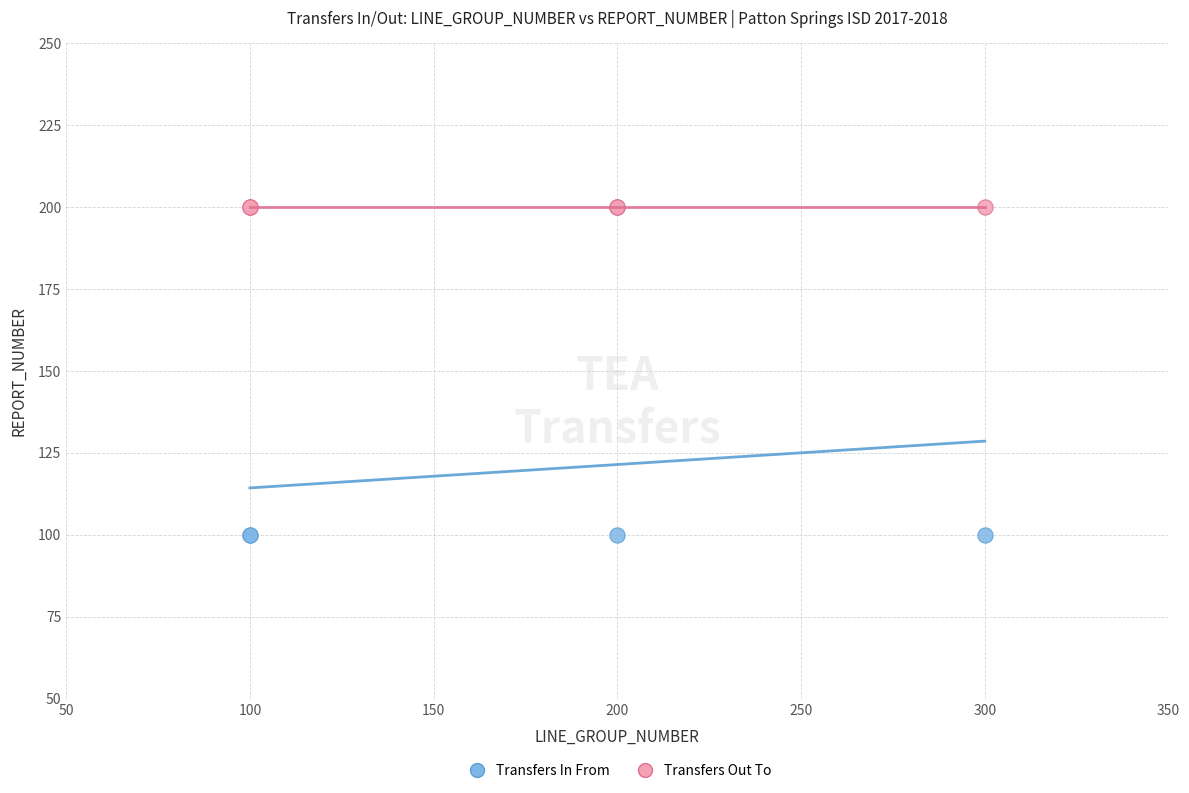

Which series contains the lowest Y value?

Transfers In From